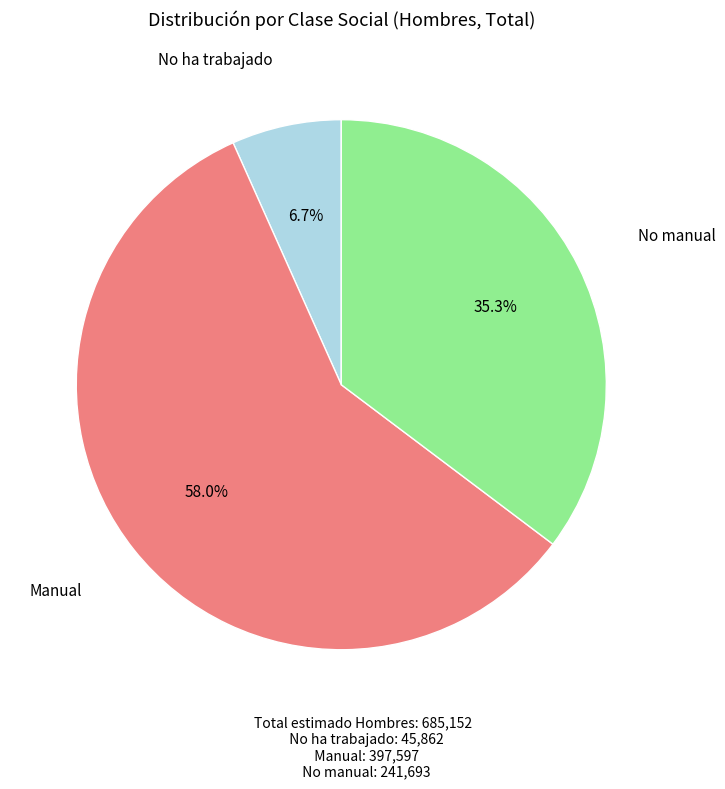

Count the number of slices in the pie.

3